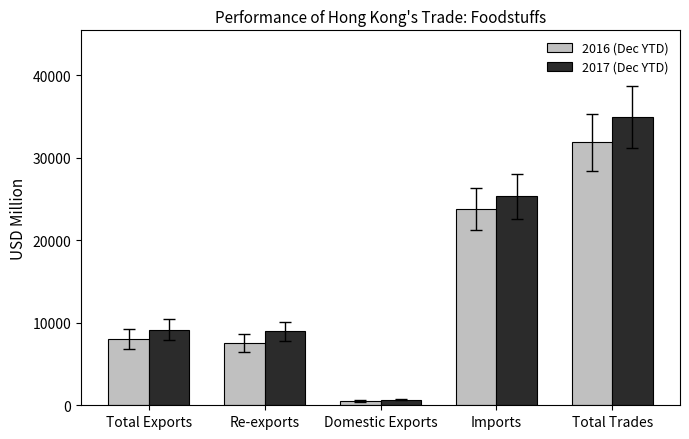

How many bars are there in total?

10